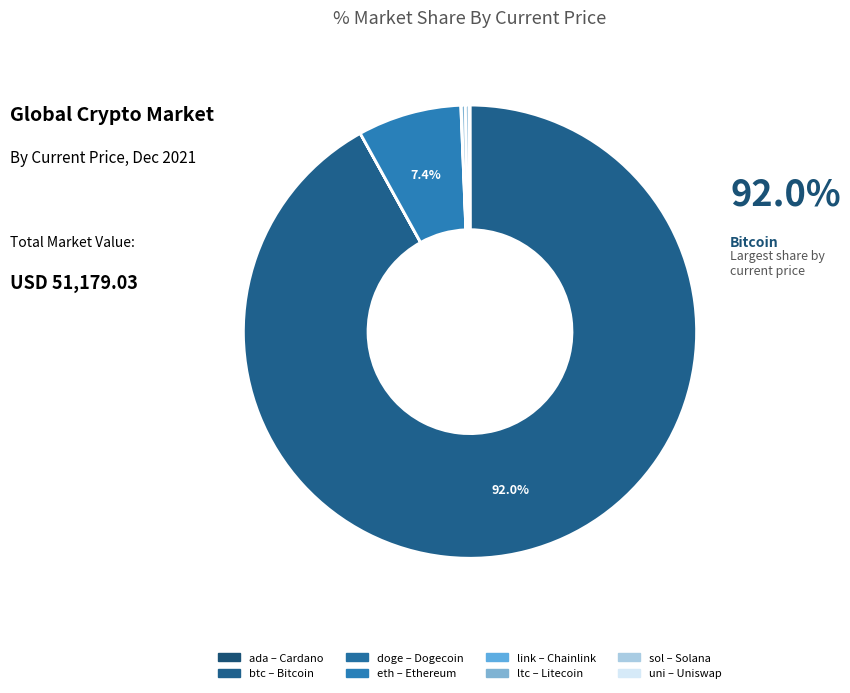

Which has a higher value, doge or eth?

eth